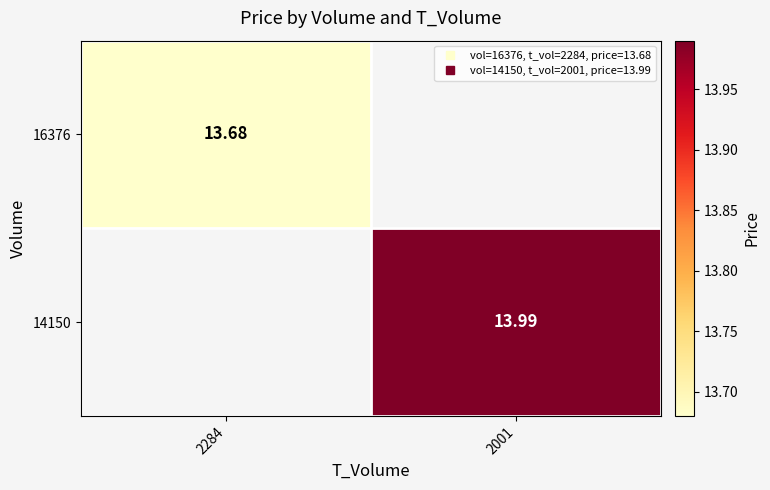

At which category does the chart reach its peak across all series?

2001